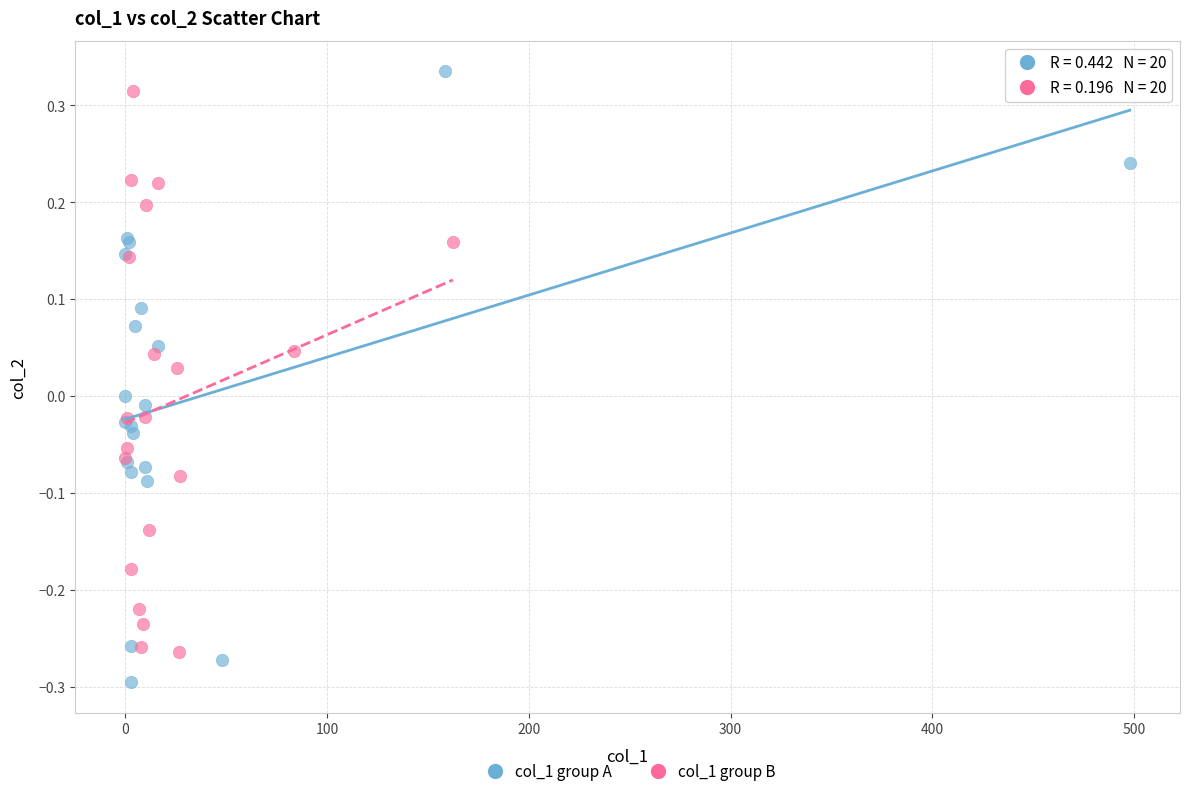

Which series reaches the minimum Y coordinate?

col_1 group A